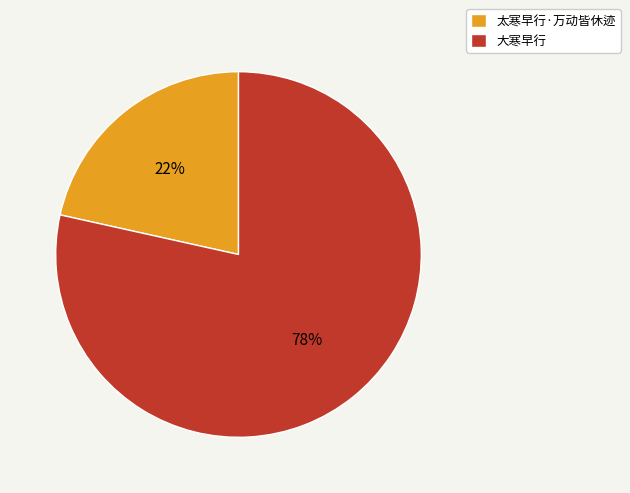

The 太寒早行·万动皆休迹 slice represents 22% of the pie. True or false?

True